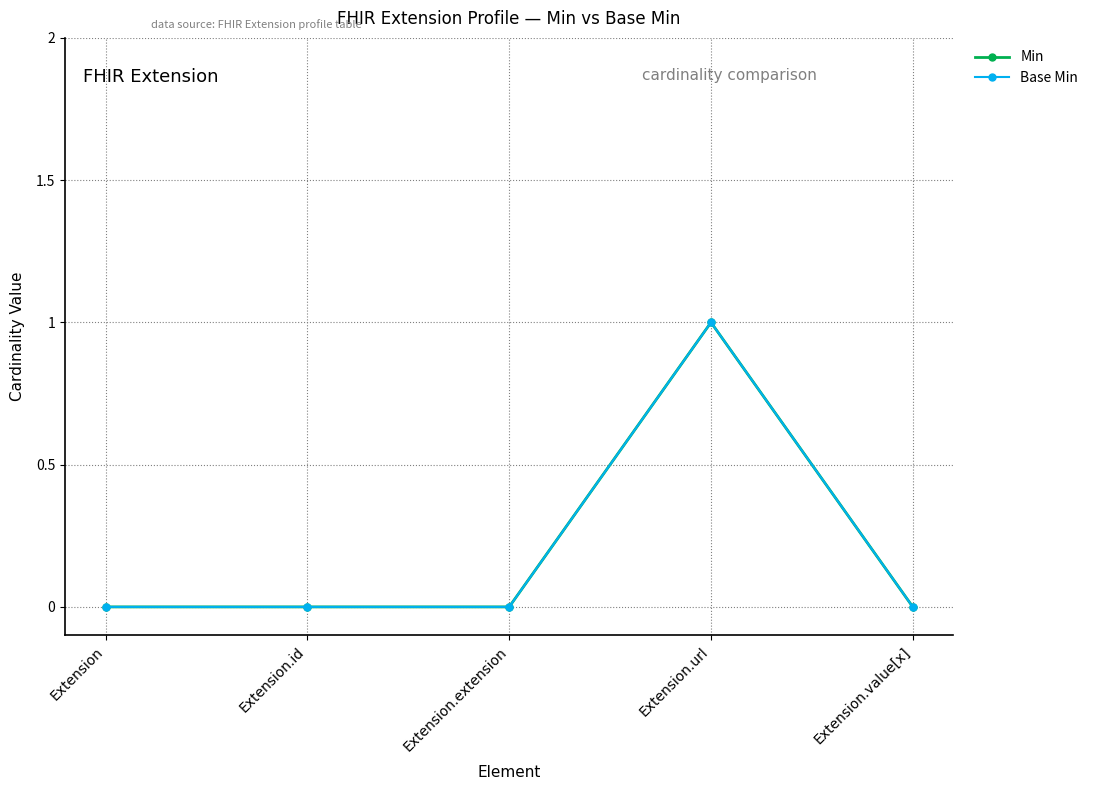

True or false: Base Min and Min intersect in this chart.

False